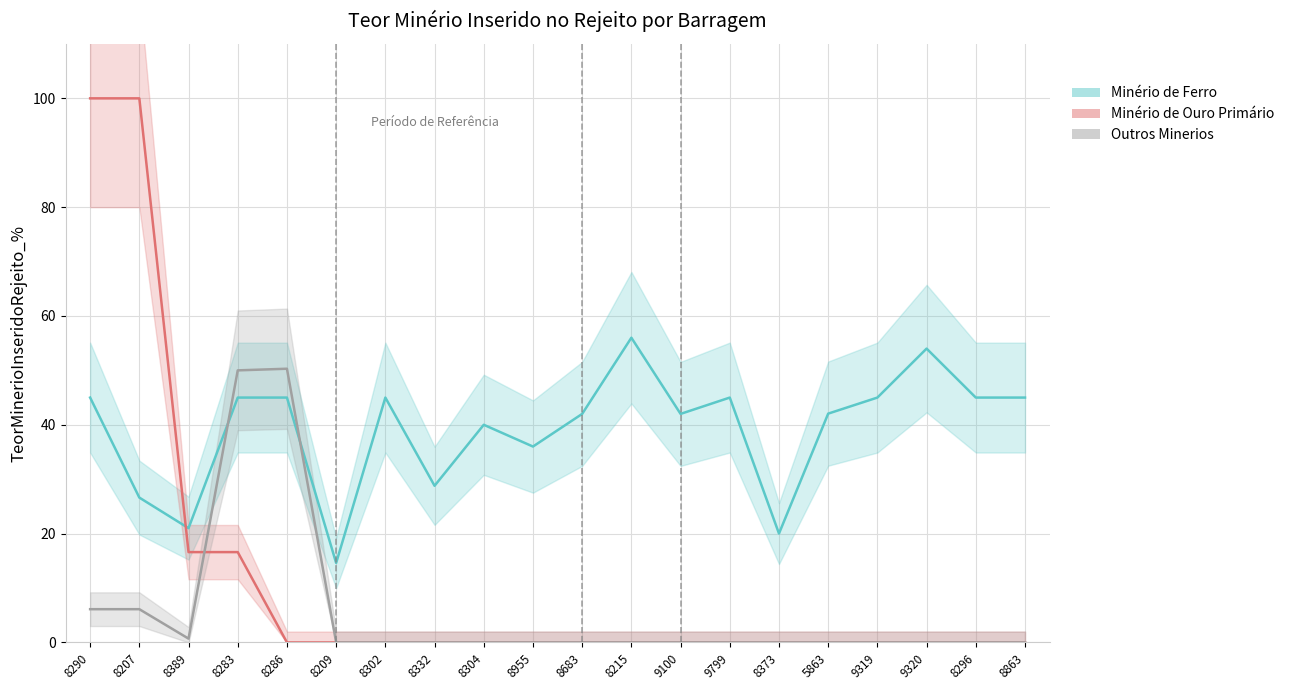

What is the label of the 12th point from the left?

8215